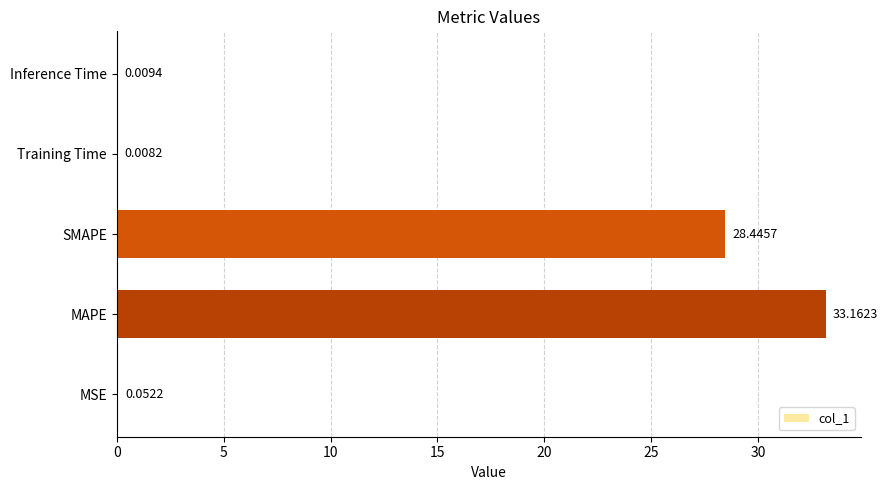

At which label is the value closest to 16?

SMAPE